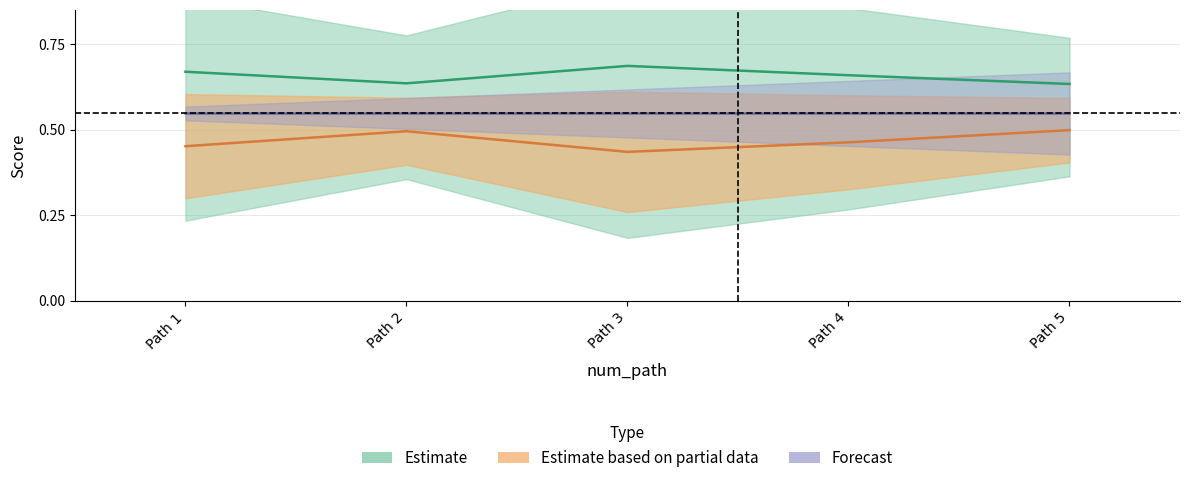

Reading right to left, what are all the values shown in this chart?

sim_best_word: 0.5	0.5	0.4	0.5	0.5
li_best_word: 0.6	0.7	0.7	0.6	0.7